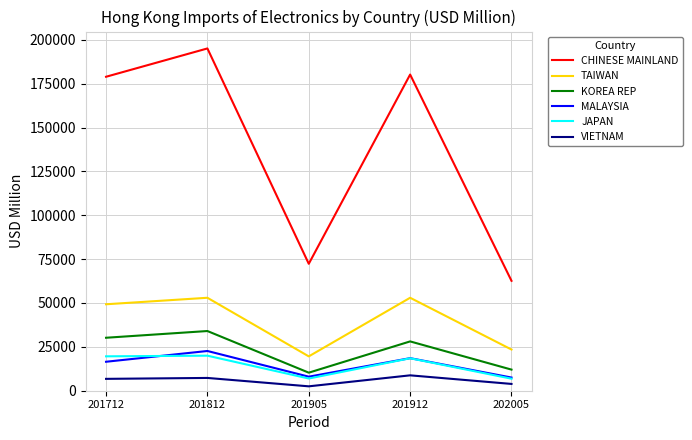

Does the chart display data point markers on the line(s)?

No